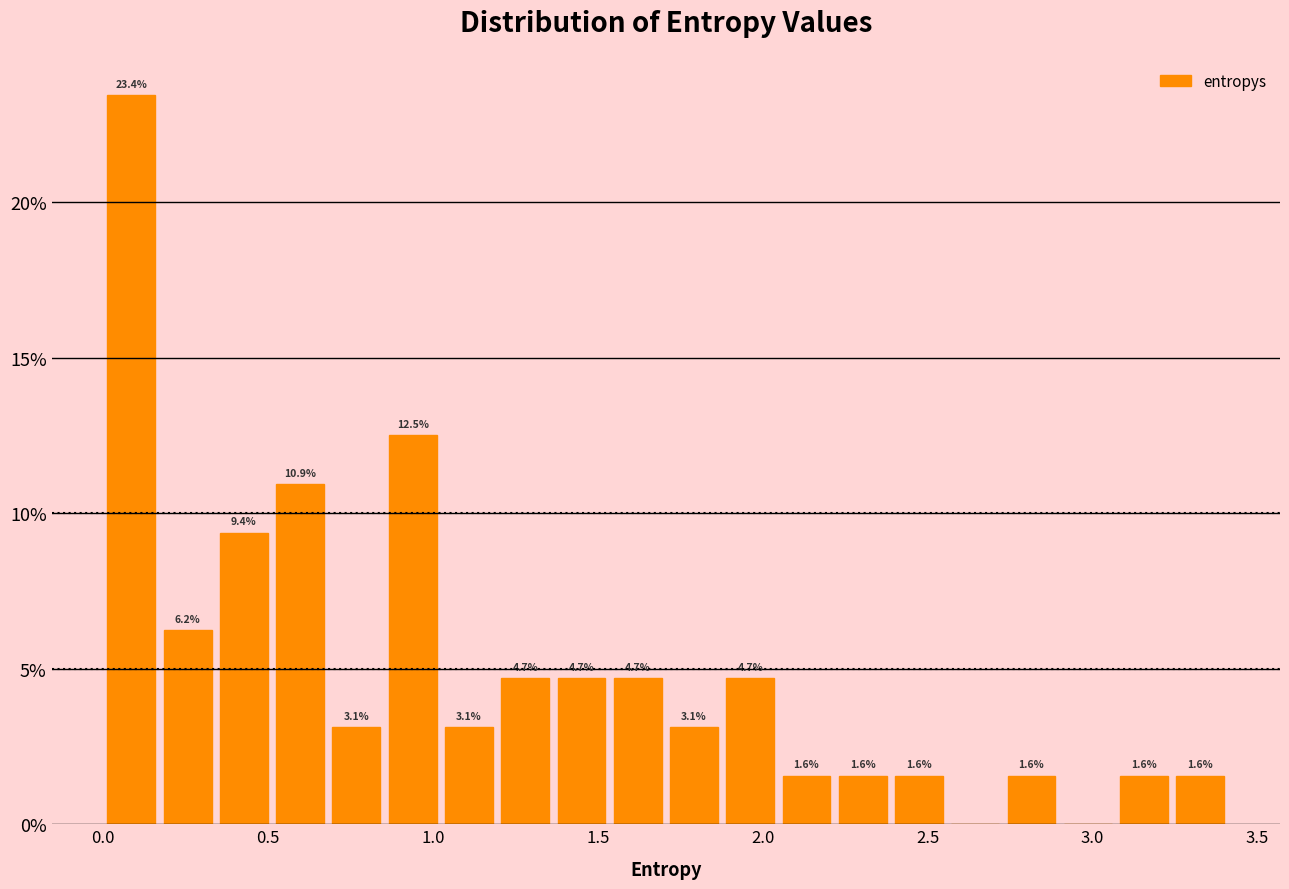

Read against the x-axis, roughly where is the centre of the tallest bar?

0.10